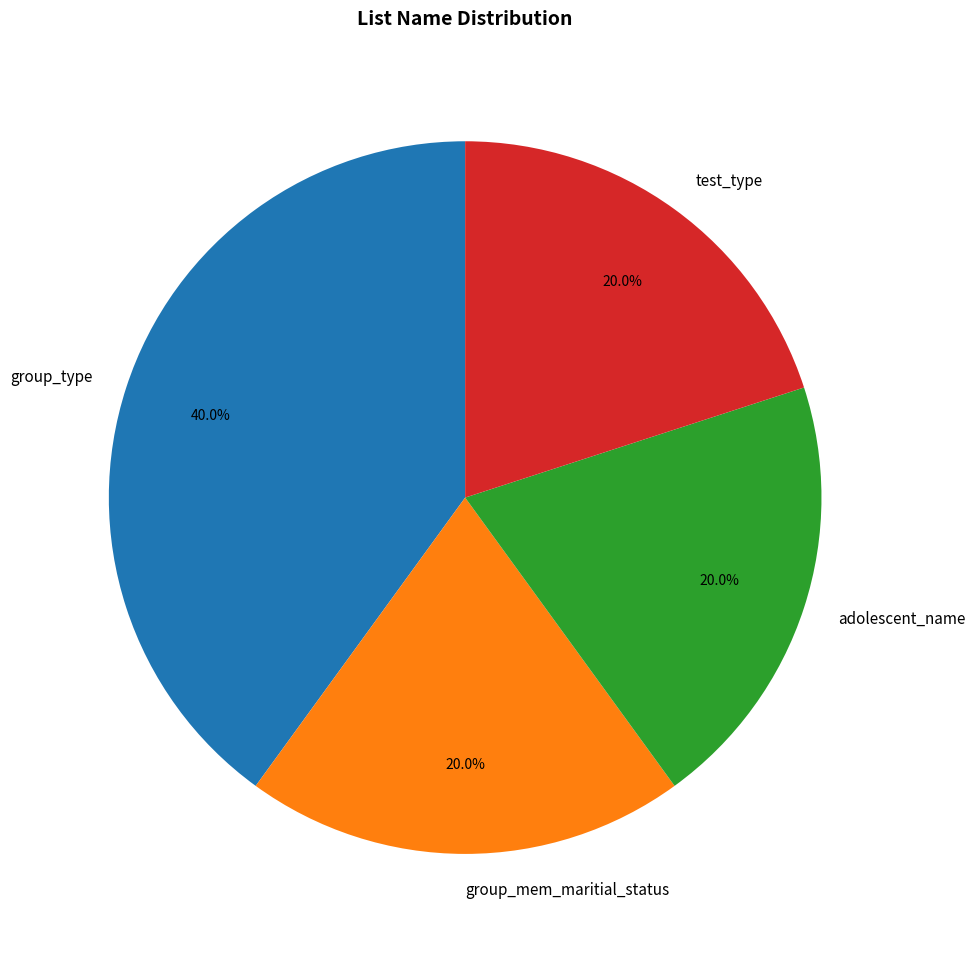

How many segments does this pie chart have?

4